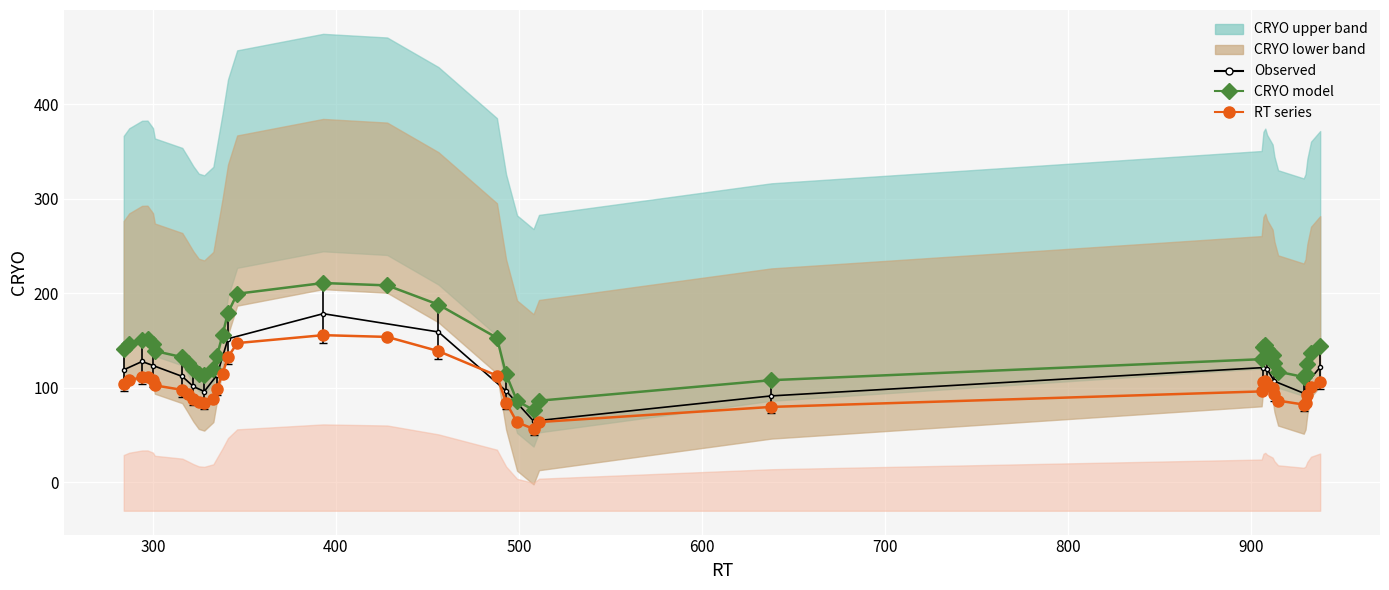

What is the sum of all RT series values?

3745.0